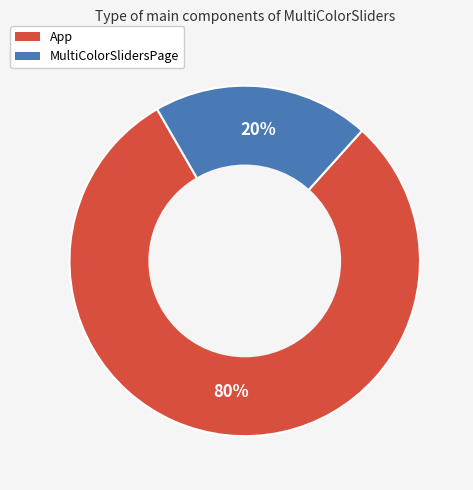

The App slice represents 80% of the pie. True or false?

True